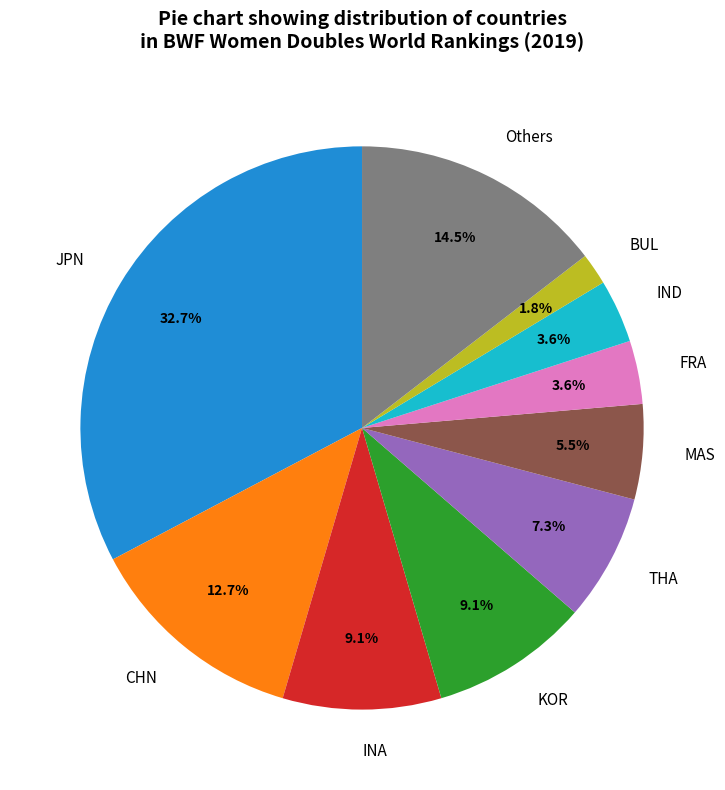

What is the largest slice in the pie chart?

JPN